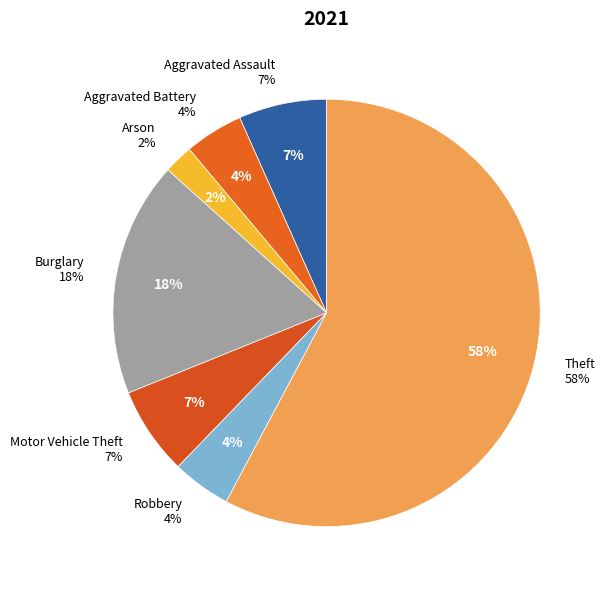

Between Motor Vehicle Theft and Theft, which is larger?

Theft